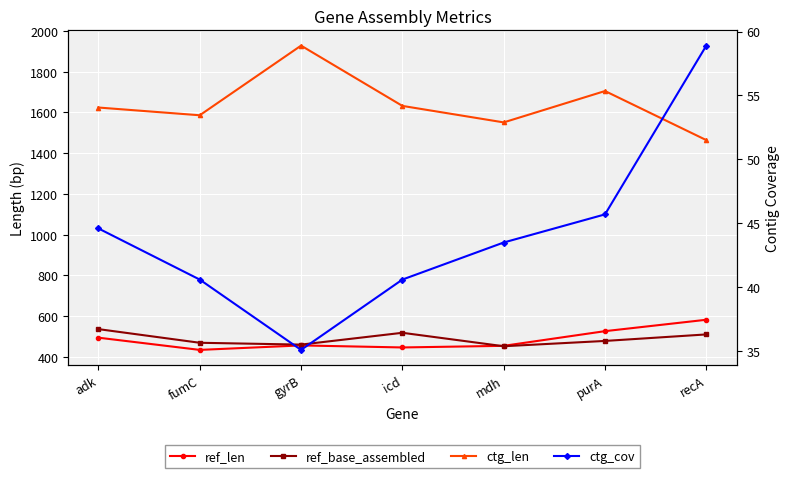

What is the highest value of the ctg_len series?

1928.0